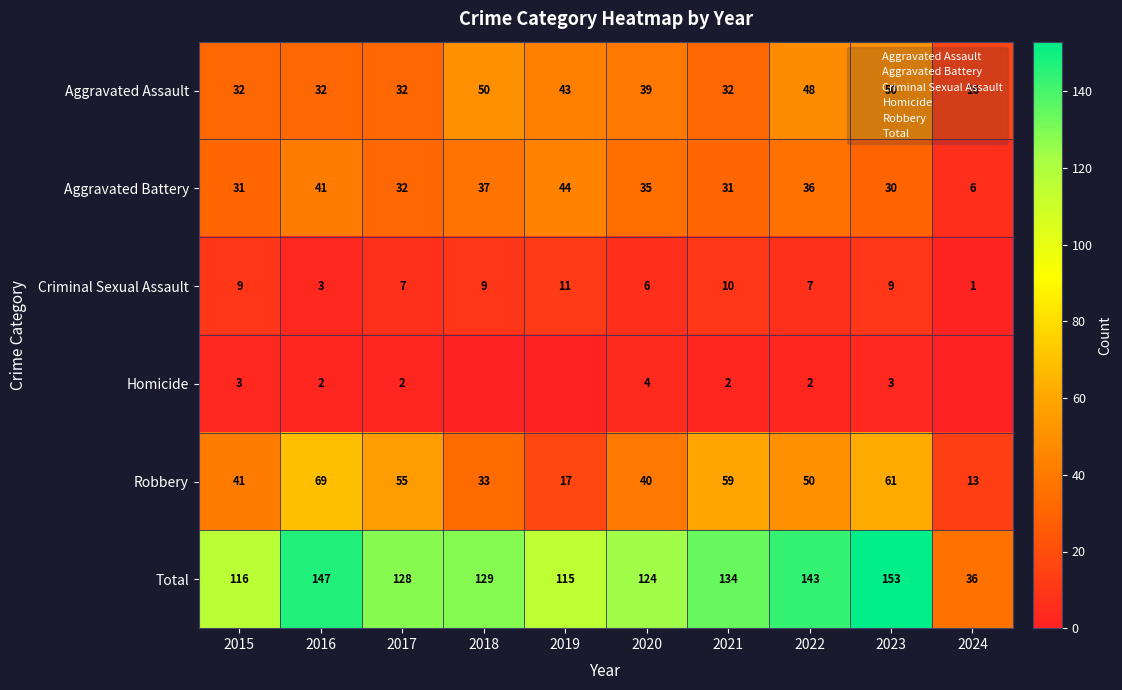

What is the spread (max minus min) of values at 2021?

132